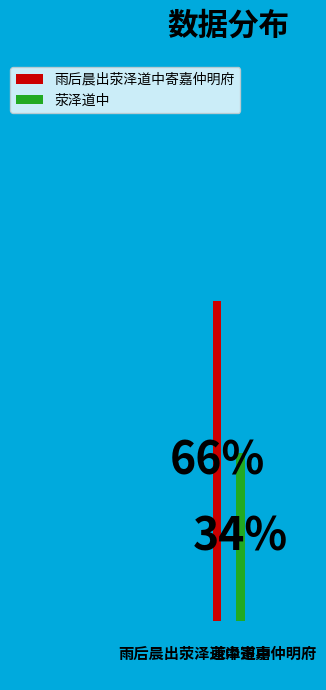

What is the largest slice in the pie chart?

雨后晨出荥泽道中寄嘉仲明府